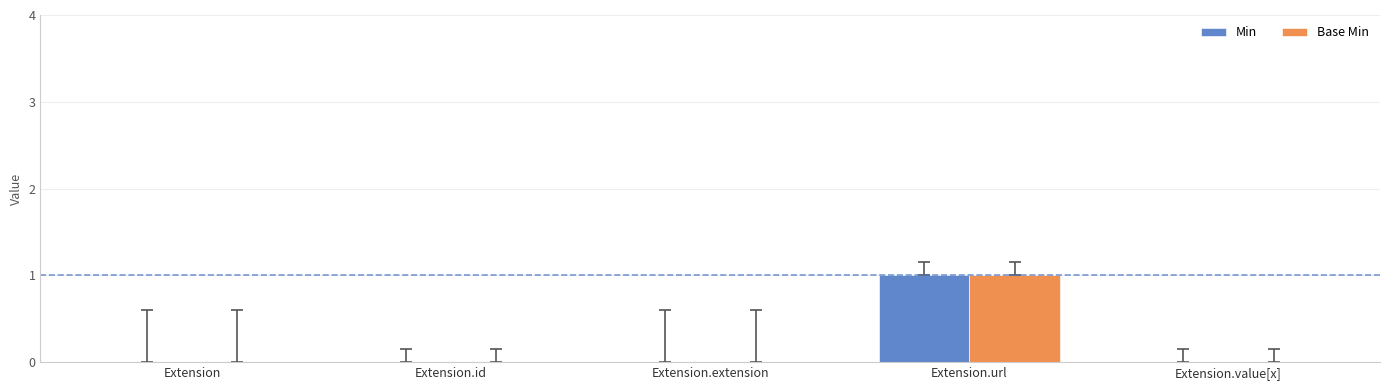

The value of Min at Extension.value[x] is 0. True or false?

True